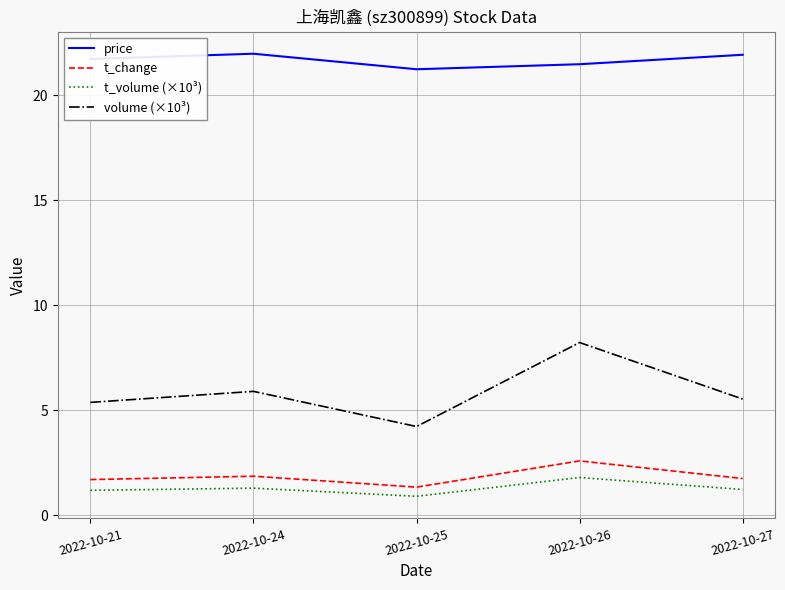

What is the difference between the second highest and second lowest values in the volume (×10³) series?

0.5